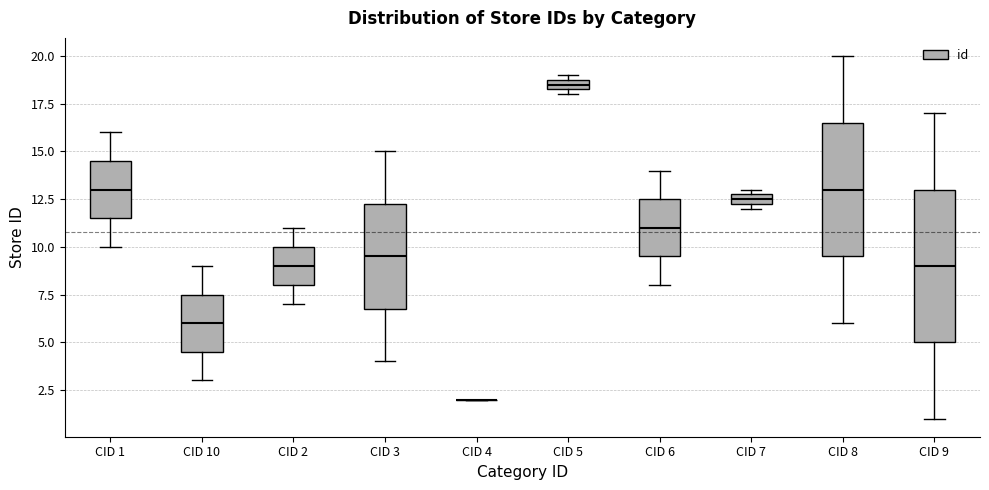

Which box is the tallest, from its lower edge to its upper edge?

CID 9